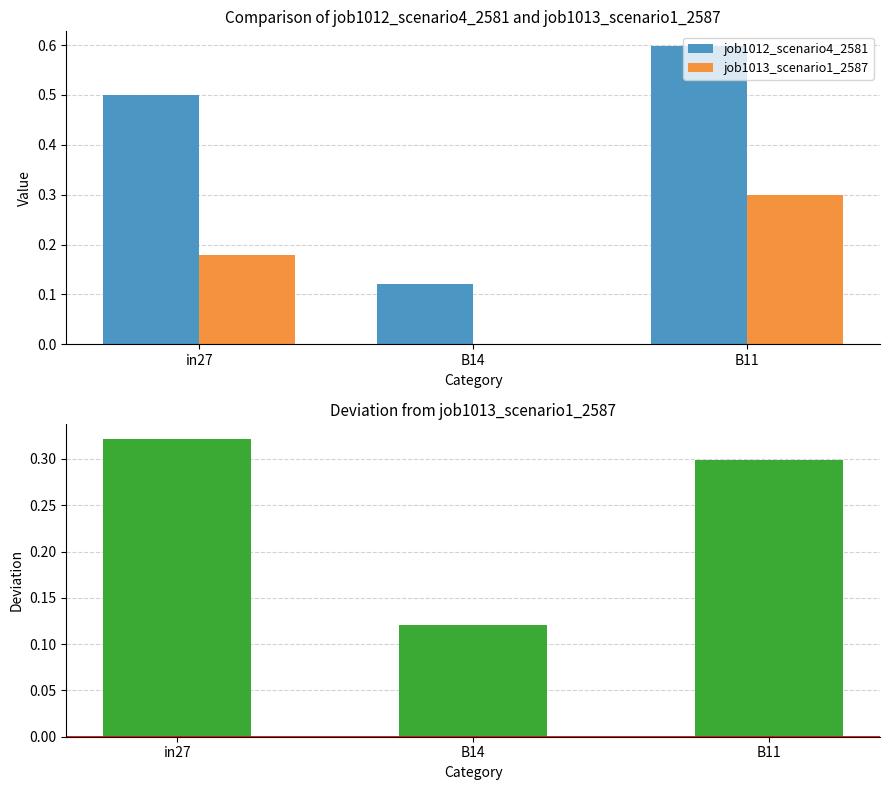

What is the sum of all job1012_scenario4_2581 values?

1.2